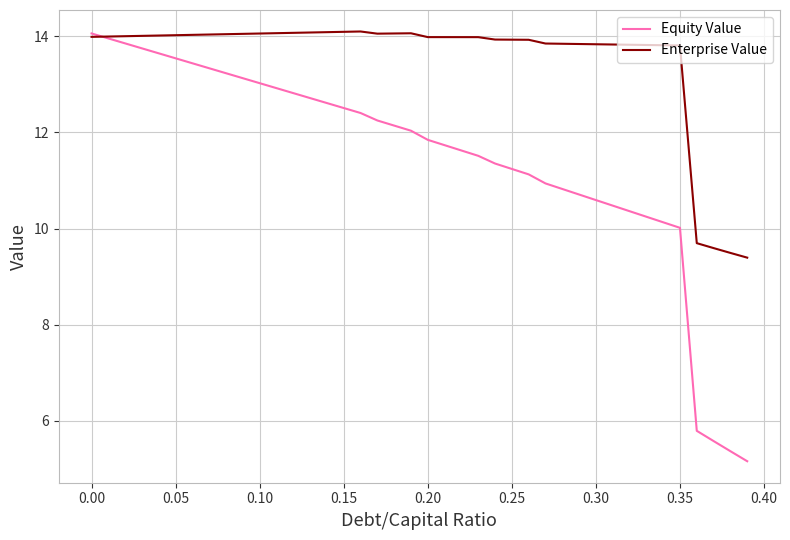

What is the smallest value displayed?

5.2